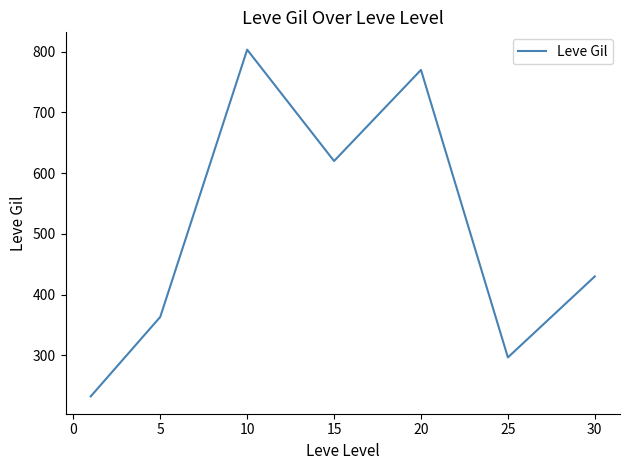

What is the greatest value displayed?

803.3